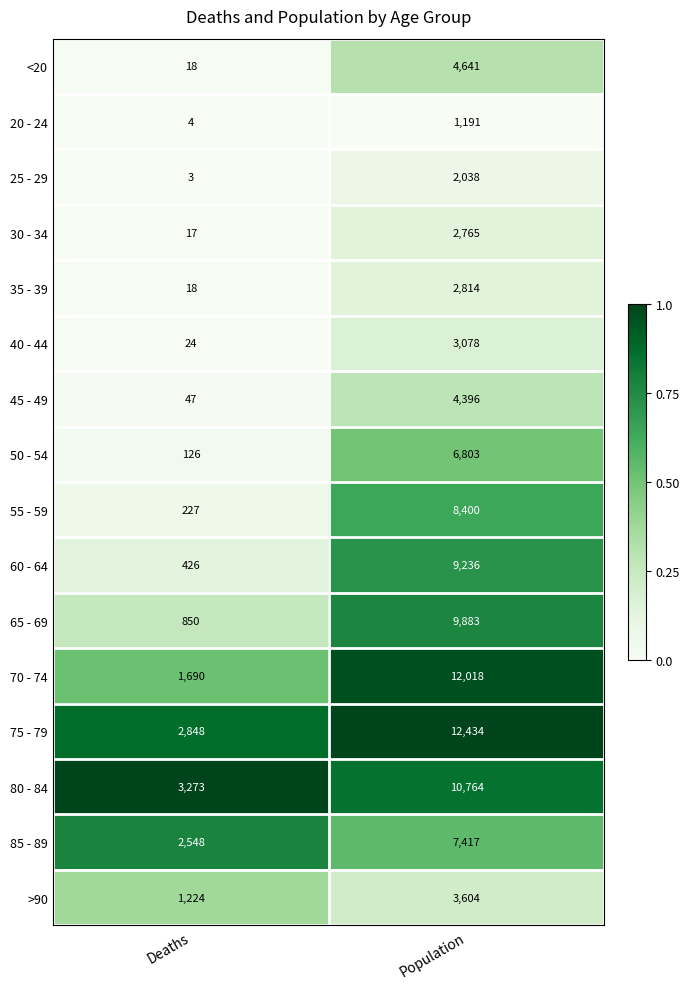

Is the value of <20 at Population greater than the value of 20 - 24 at Deaths?

Yes